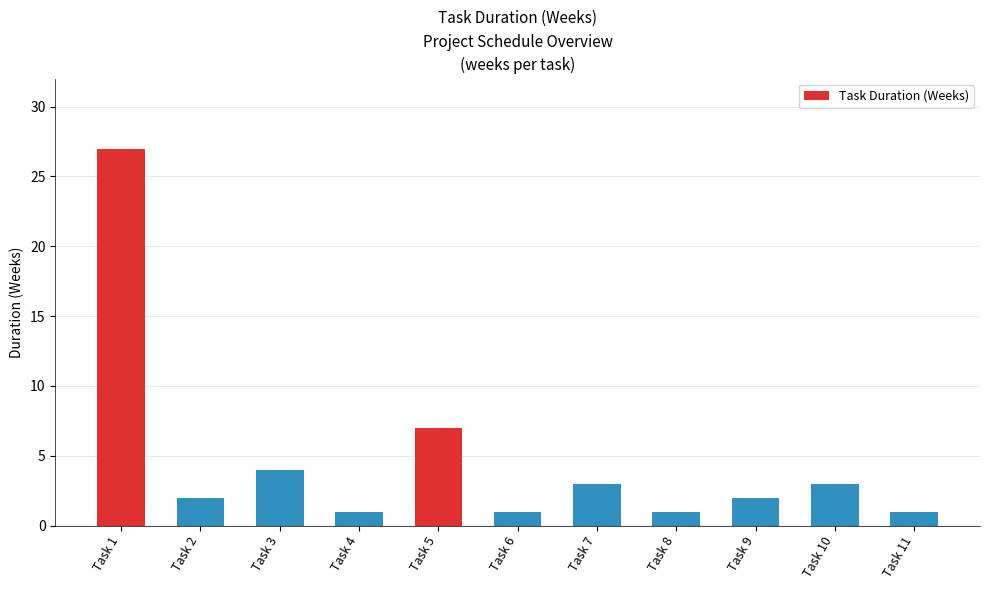

What is the maximum value shown in the chart?

27